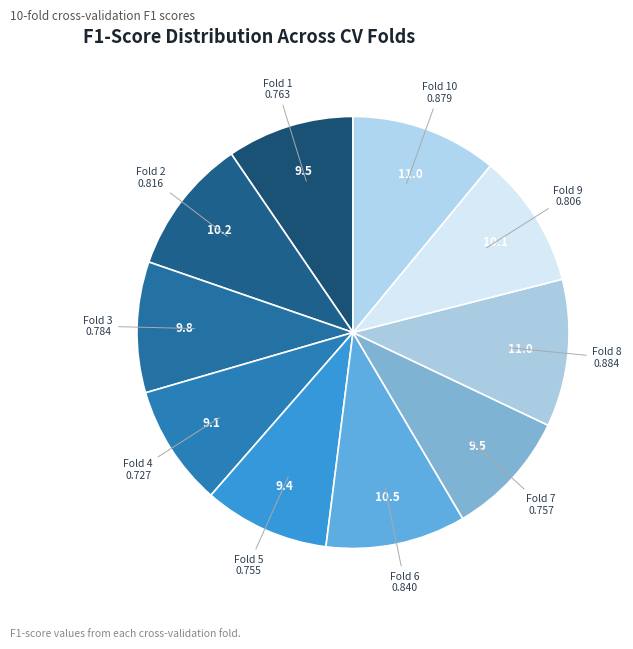

To the nearest percent, what is the average slice percentage?

10%